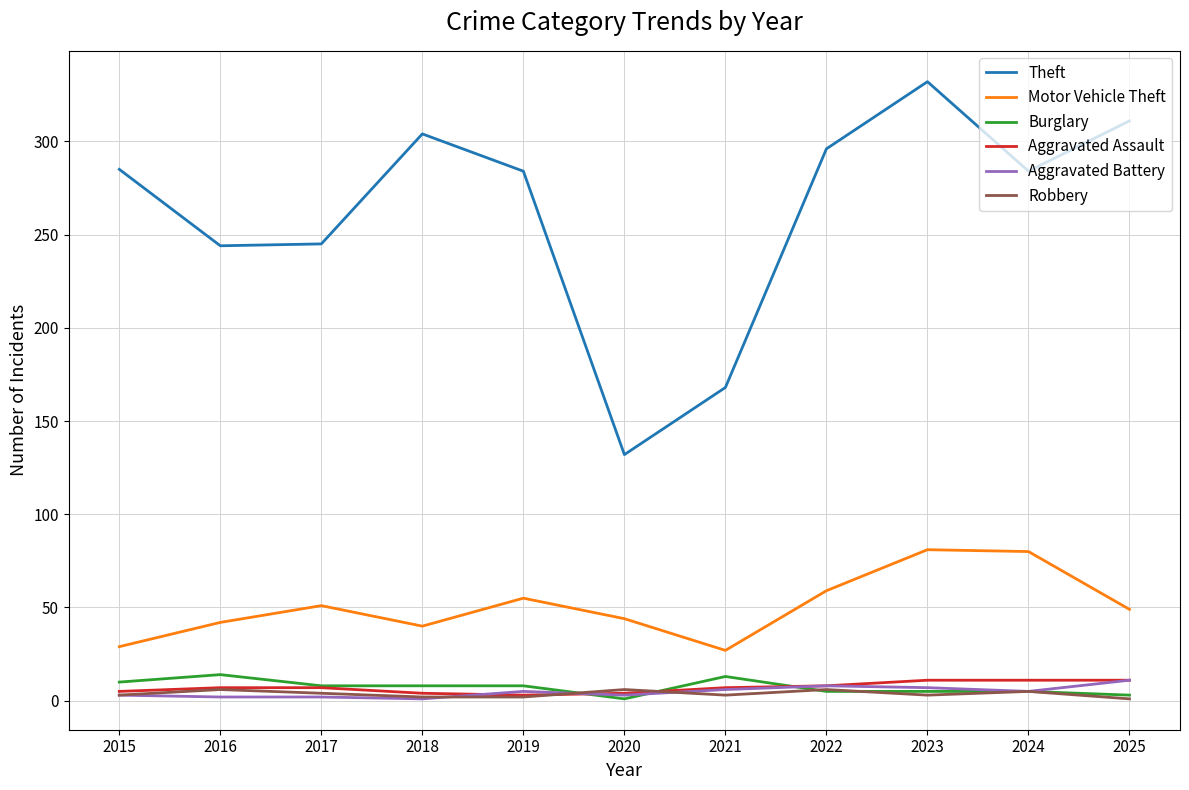

At how many categories does at least one series exceed 242?

9